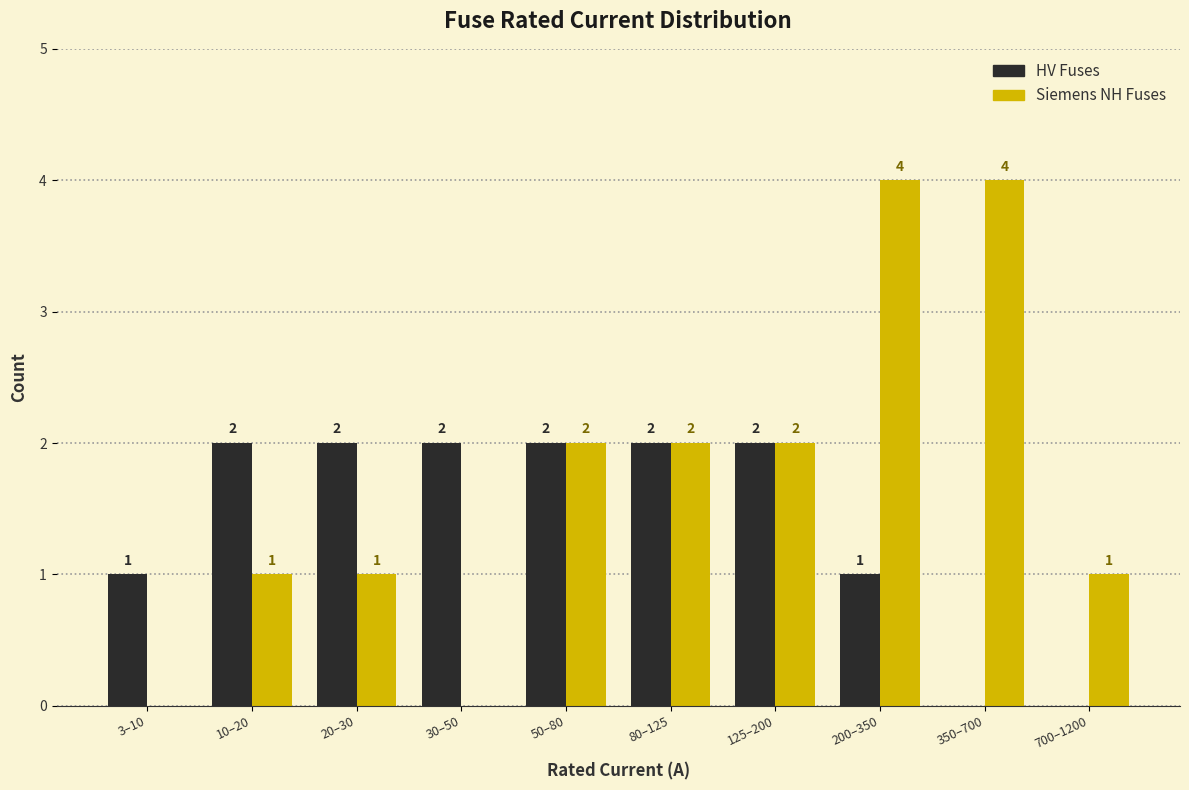

Reading left to right, list all the values displayed in this chart.

HV Fuses: 3–10=1	10–20=2	20–30=2	30–50=2	50–80=2	80–125=2	125–200=2	200–350=1	350–700=0	700–1200=0
Siemens NH Fuses: 3–10=0	10–20=1	20–30=1	30–50=0	50–80=2	80–125=2	125–200=2	200–350=4	350–700=4	700–1200=1